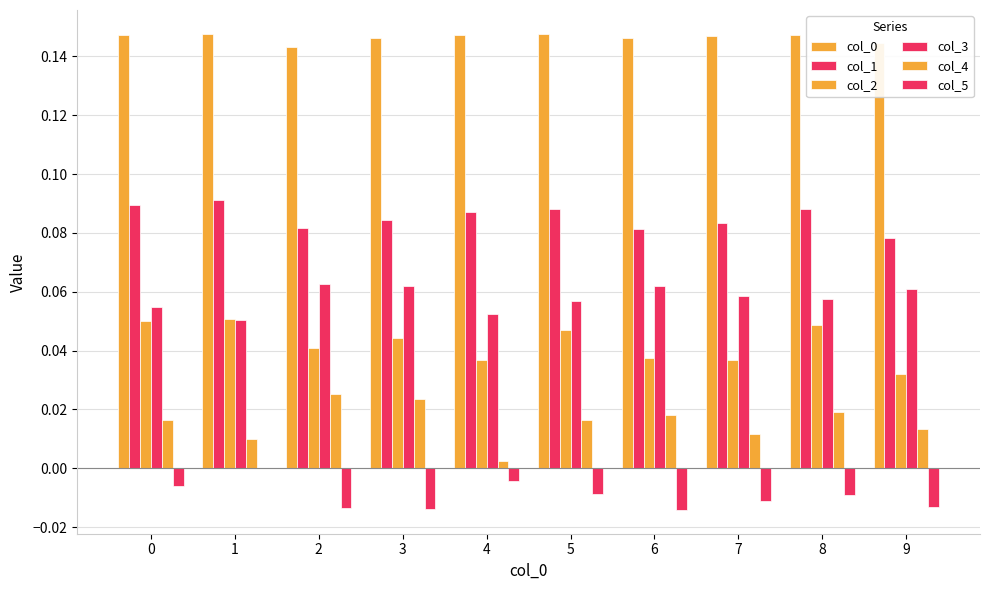

Which label corresponds to the largest value in the chart?

5